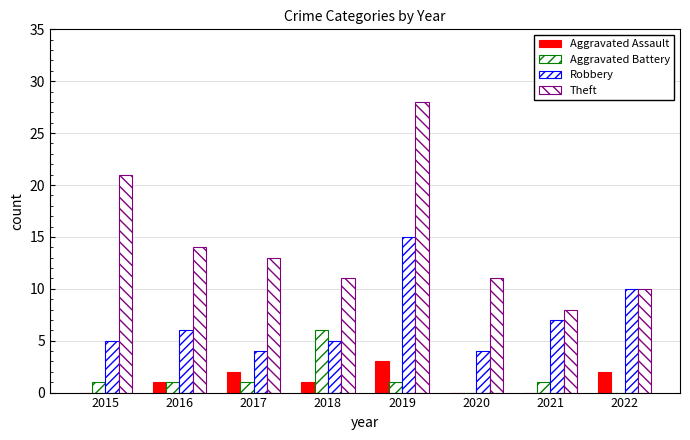

What value does the Aggravated Battery series have at 2019?

1